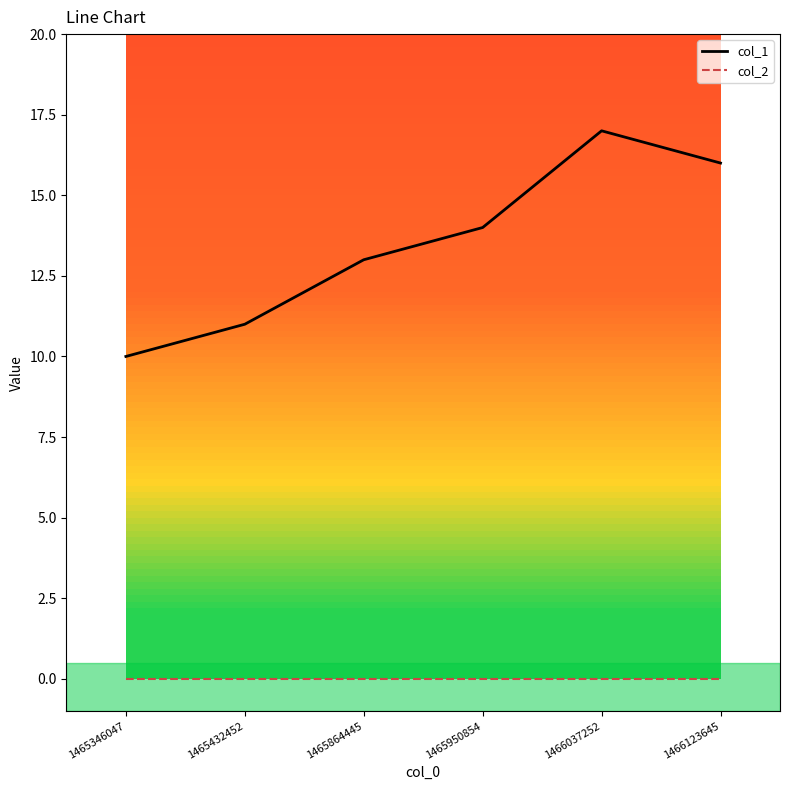

How many values in the col_1 series are below 14?

3